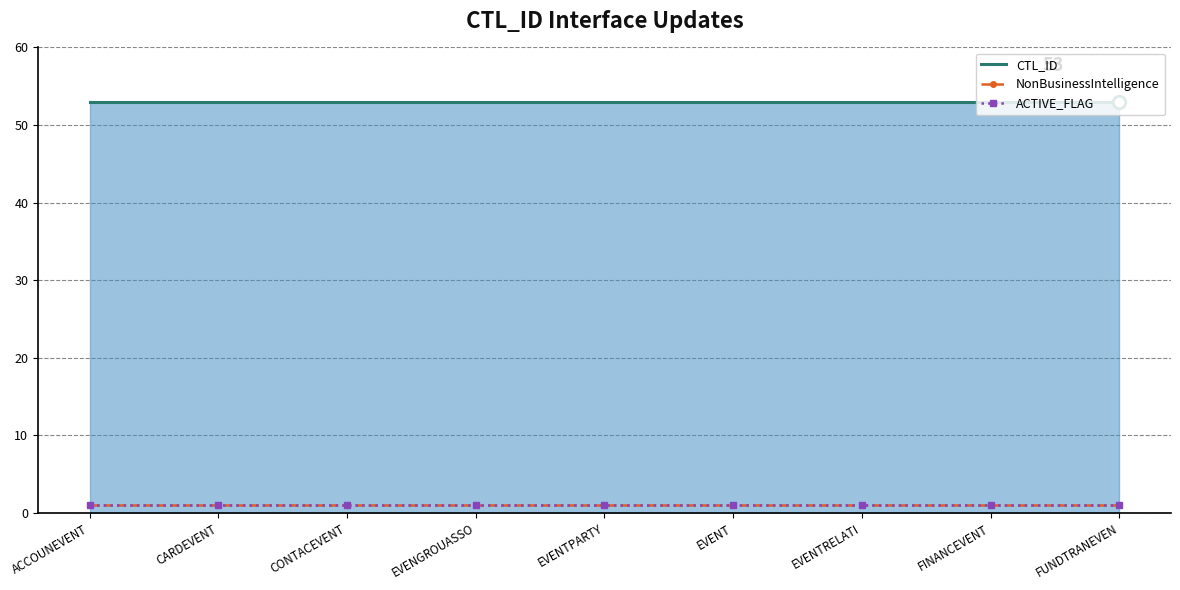

Which category has the highest value in the CTL_ID series?

ACCOUNEVENT